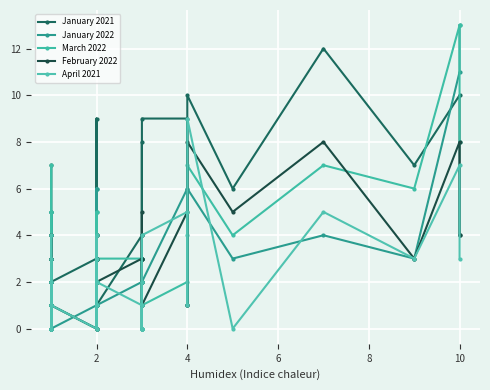

What is the sum of all April 2021 values?

82